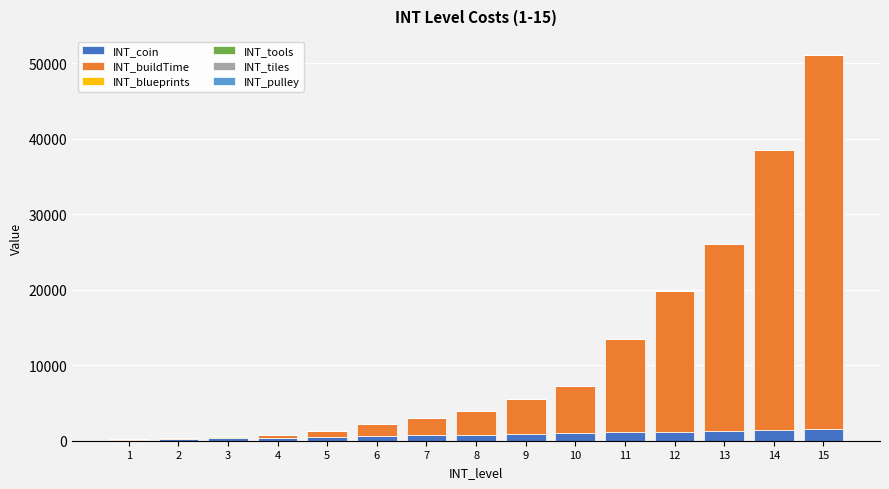

At which category is the sum across all series the highest?

15